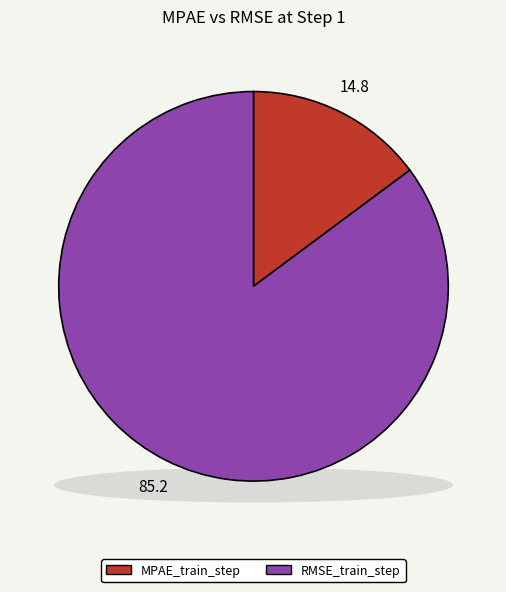

Count the number of slices in the pie.

2